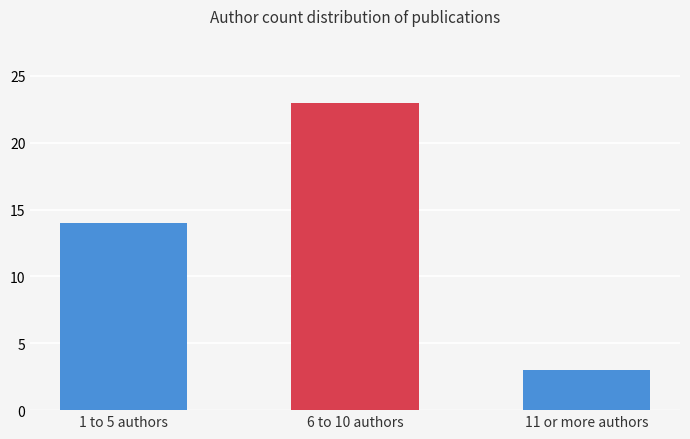

Is it true that the value at 1 to 5 authors is 14?

True